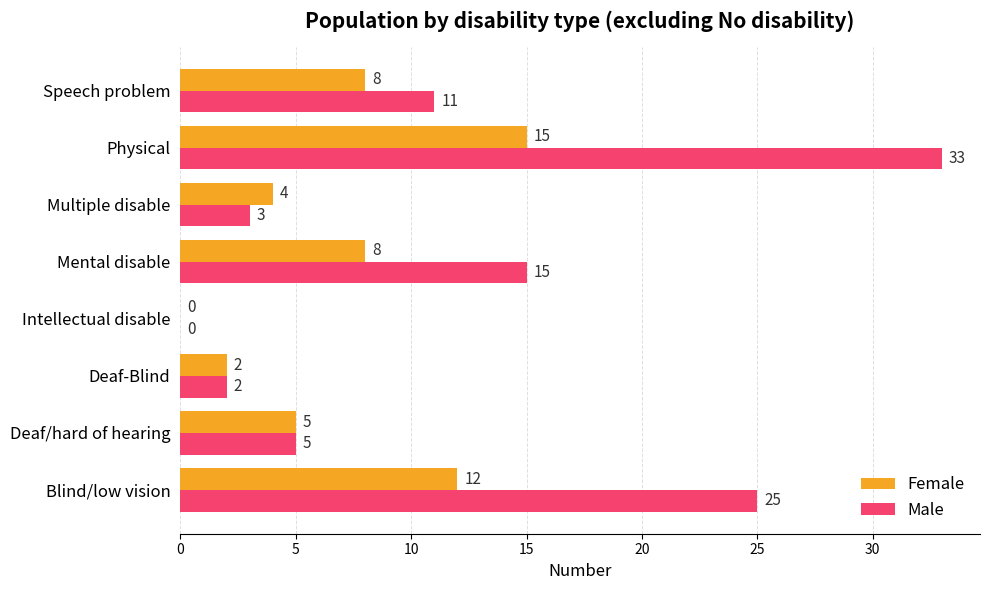

How many categories are shown in the chart?

8